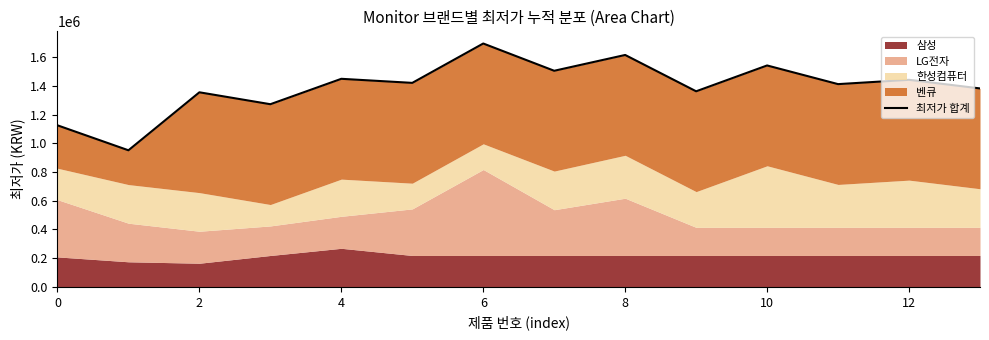

What is the difference between the maximum and minimum values?

744000